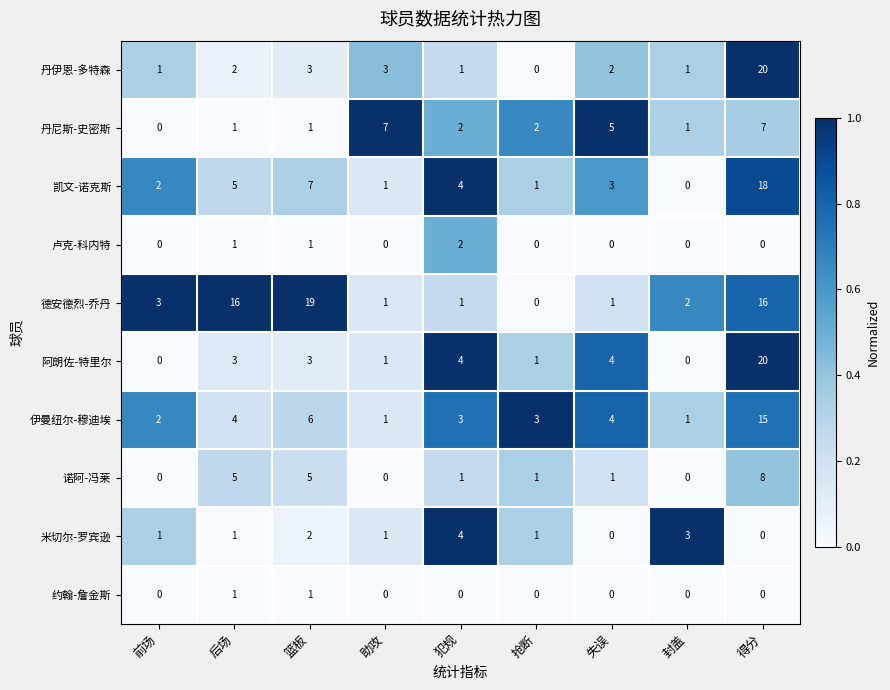

What is the difference between the 伊曼纽尔-穆迪埃 values at 得分 and 篮板?

9